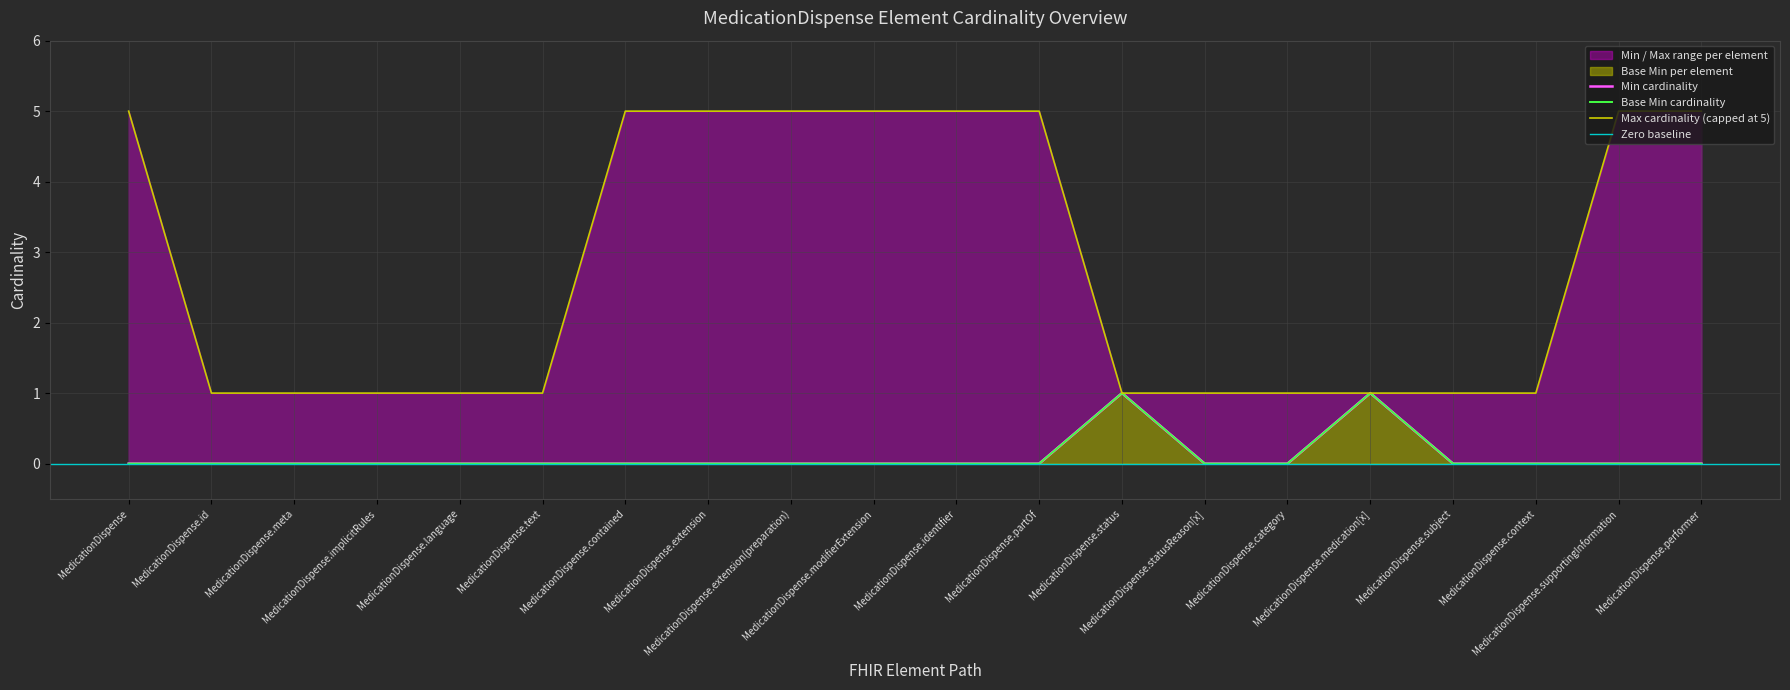

Between MedicationDispense.language and MedicationDispense.contained, which series saw the biggest shift?

Max_numeric